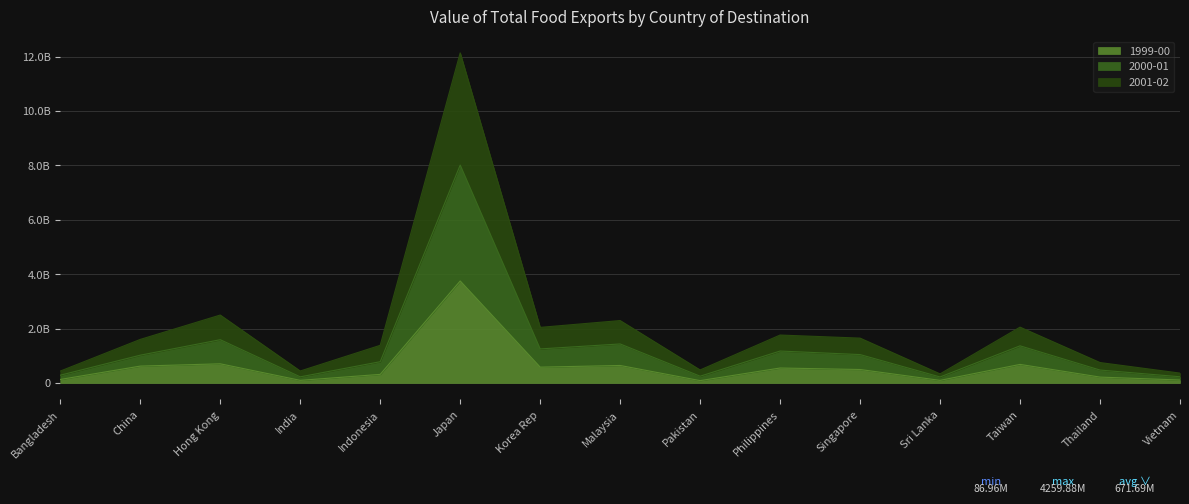

What is the difference between the second highest and minimum values in the 2001-02 series?

1370315579